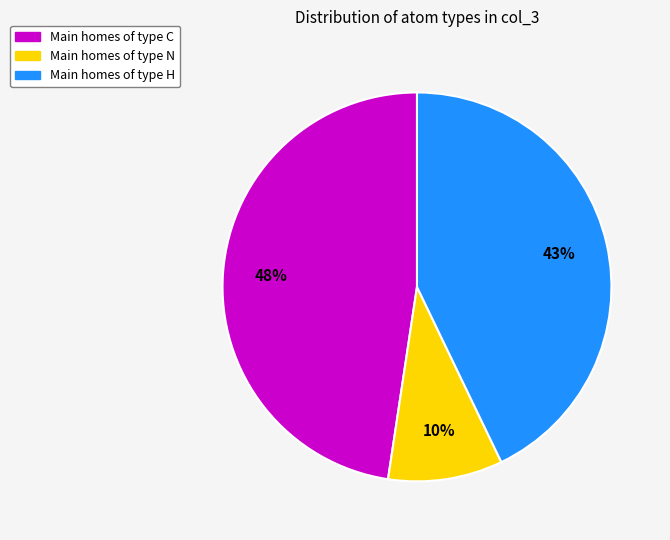

Does any single category account for the majority?

No